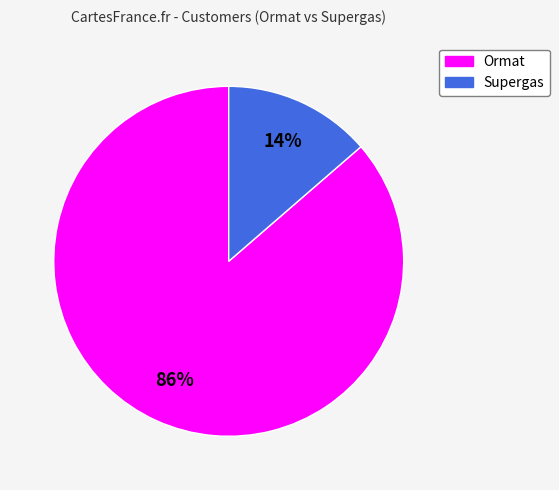

Is there any slice that represents more than half of the pie?

Yes